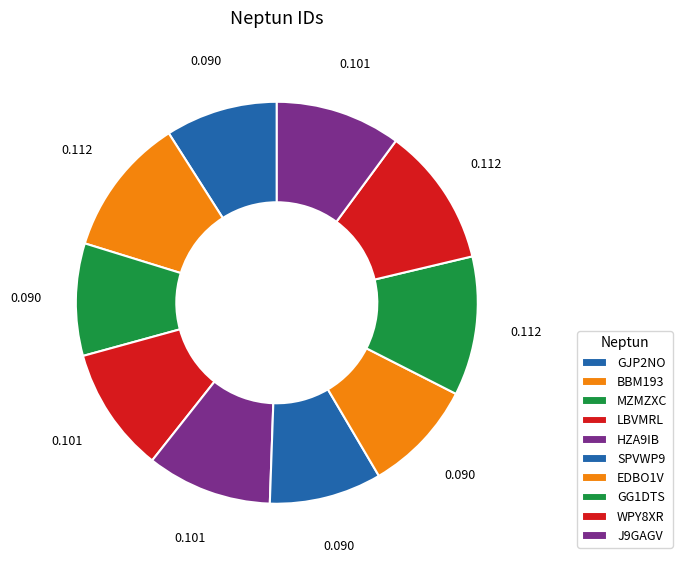

Rank the categories by value from highest to lowest.

WPY8XR, GG1DTS, BBM193, J9GAGV, HZA9IB, LBVMRL, EDBO1V, SPVWP9, MZMZXC, GJP2NO